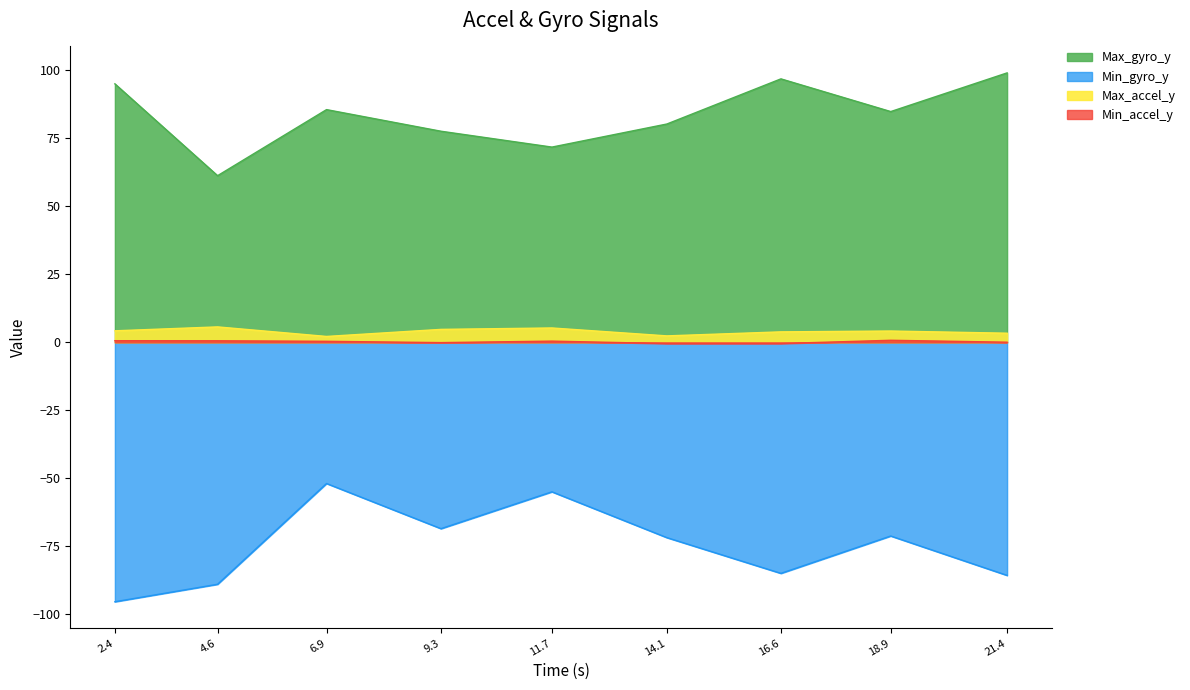

Which category has the lowest value across all series?

2.4